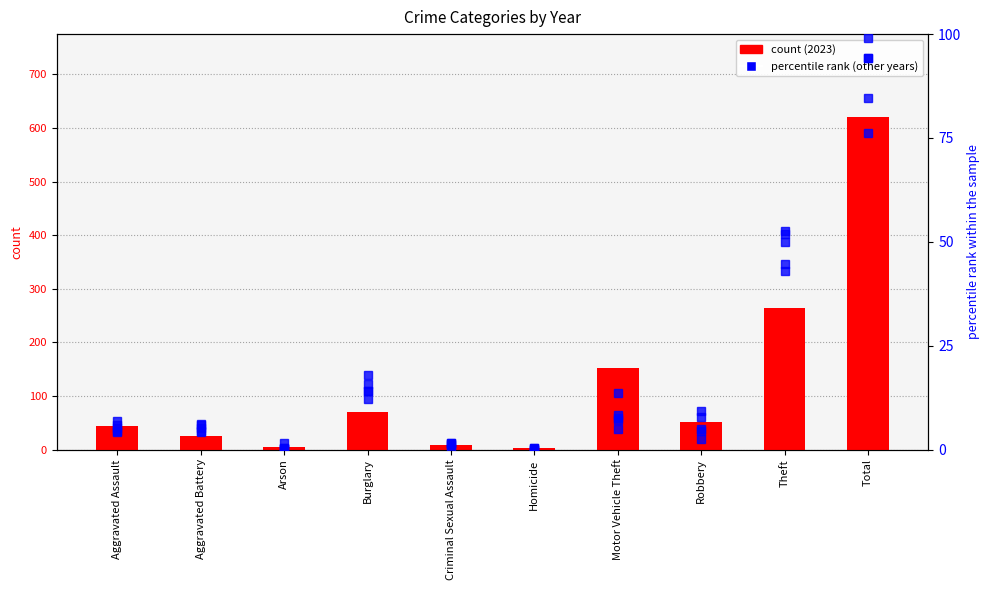

Reading left to right, transcribe all the data shown in this chart.

2015: 5.2	4.4	1.5	15.8	1.3	0.5	13.5	5.0	51.9	99.0
2016: 4.5	6.0	0.2	14.0	0.5	0.3	7.1	9.2	52.6	94.4
2017: 4.2	4.2	0.5	17.9	1.1	0.2	8.4	7.9	49.8	94.2
2018: 6.9	5.2	0.3	14.2	1.5	0.0	7.6	4.4	44.7	84.7
2019: 5.8	6.1	0.2	12.3	1.6	0.0	4.8	2.4	42.9	76.1
2023: 43.0	25.0	4.0	70.0	8.0	2.0	152.0	52.0	264.0	620.0